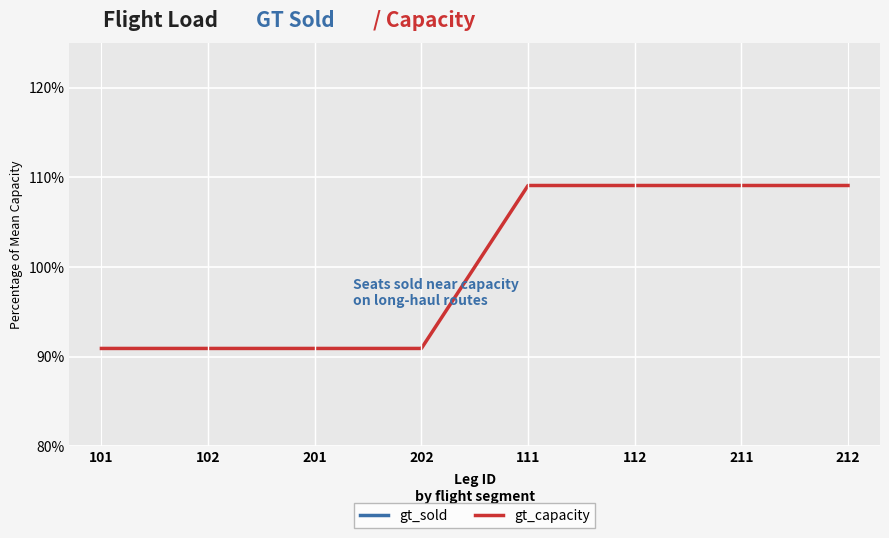

What is the label of the 6th point from the left?

112